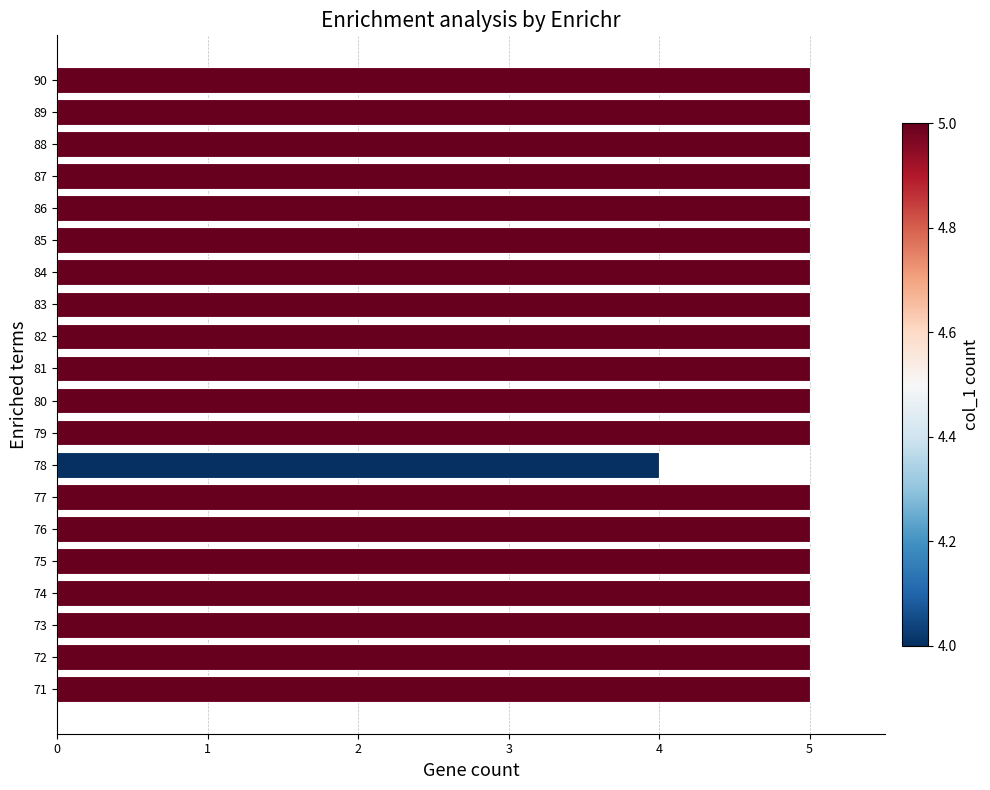

At which label is the value closest to 4?

78